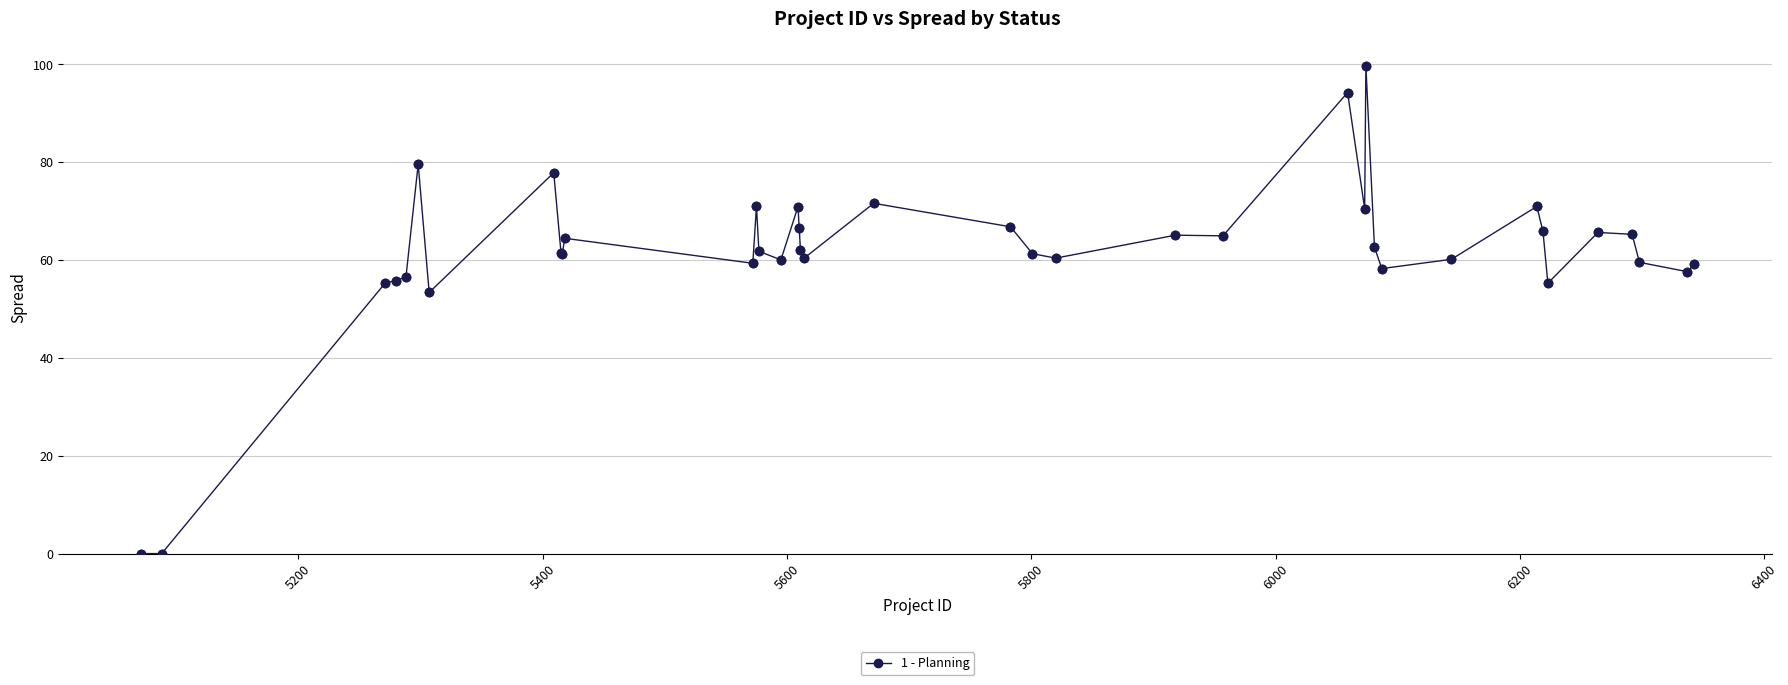

What is the value of the 32nd point from the left?

71.0